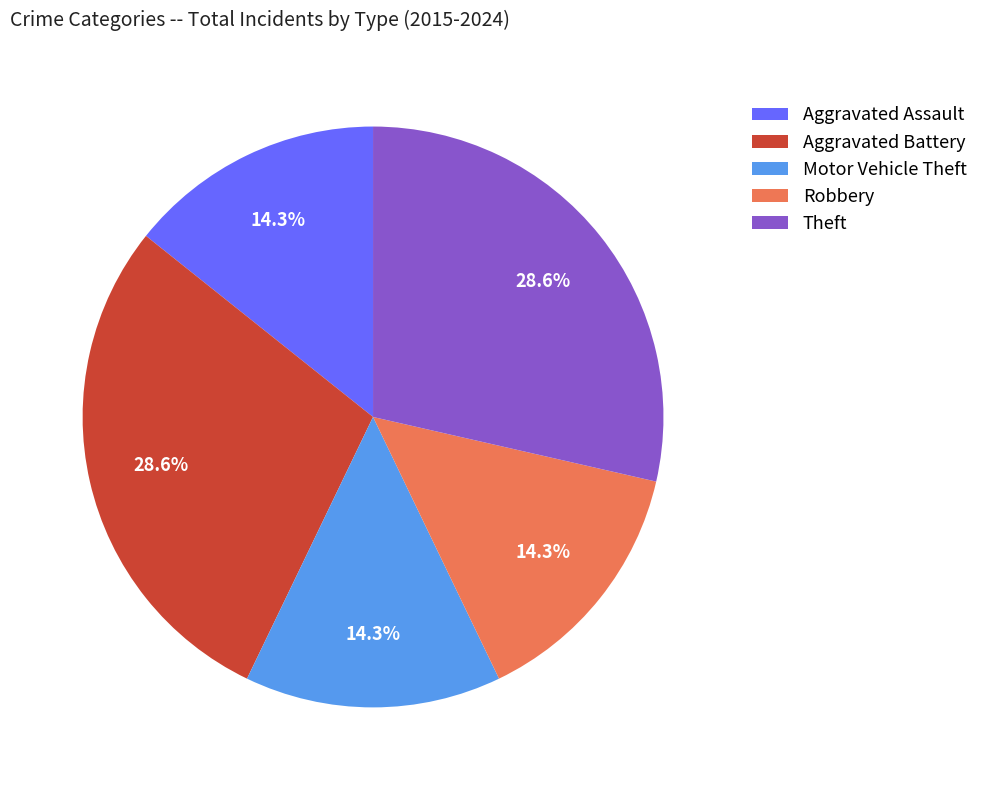

To the nearest percent, what portion does Motor Vehicle Theft represent?

14%